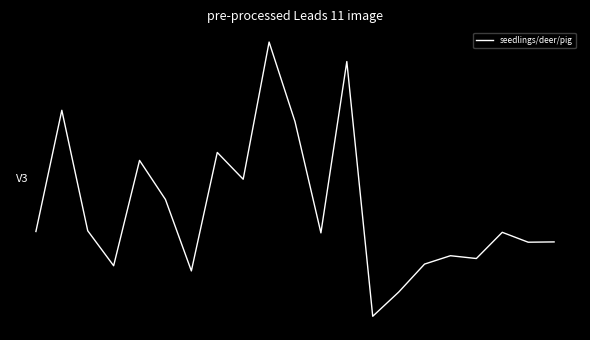

Is this an area chart (filled region under the line)?

No